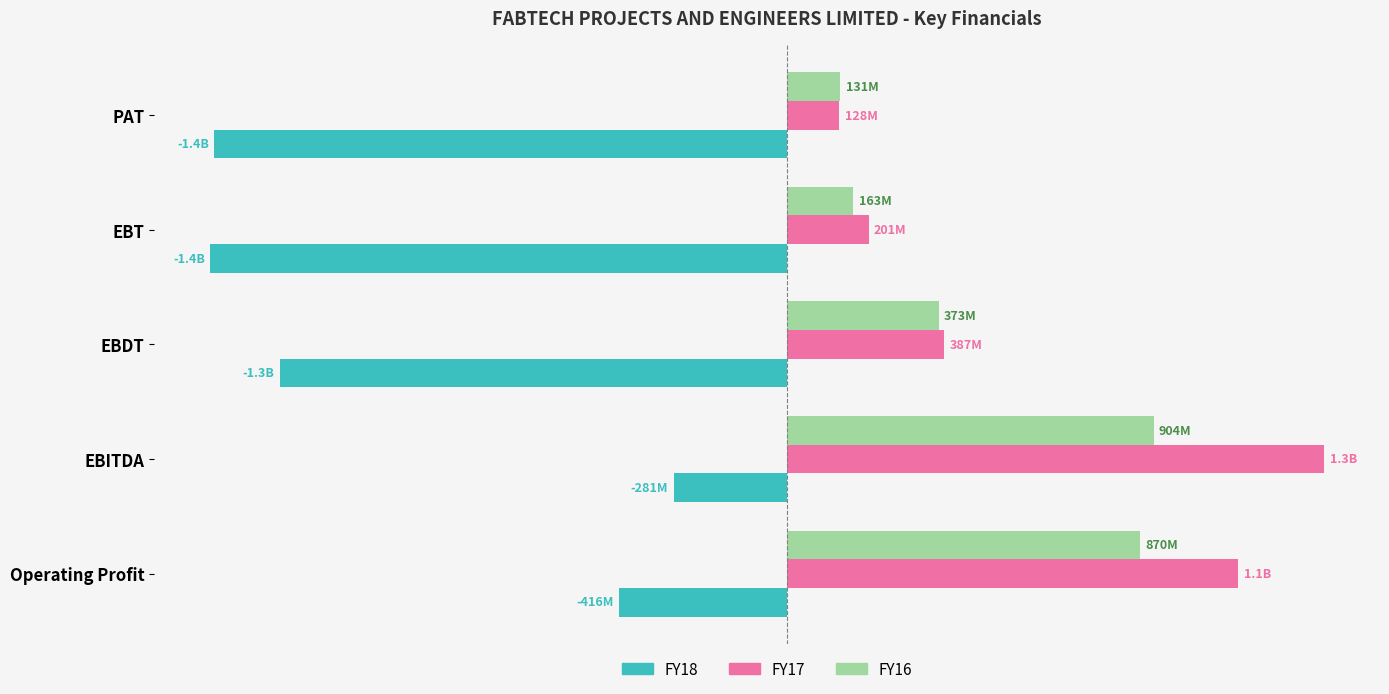

What are all the series names shown in the legend?

FY18, FY17, FY16